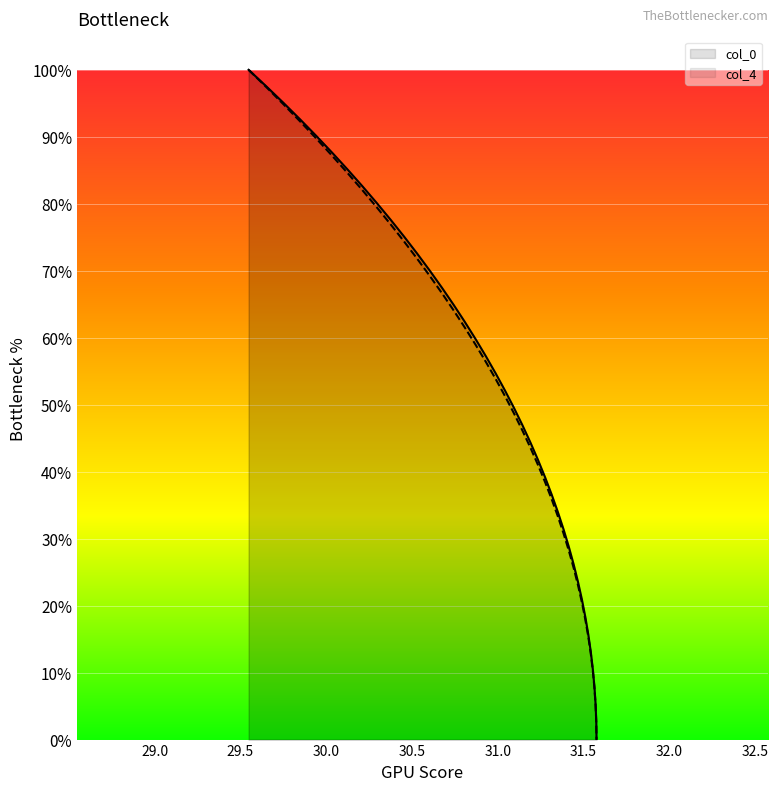

Does the chart display data point markers on the line(s)?

No